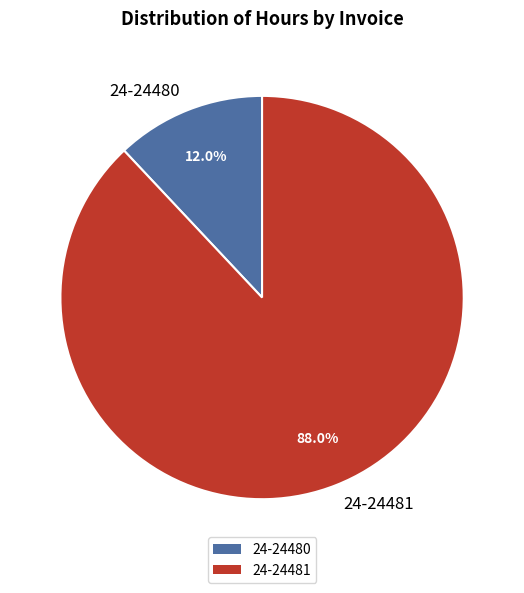

What is the largest slice in the pie chart?

24-24481